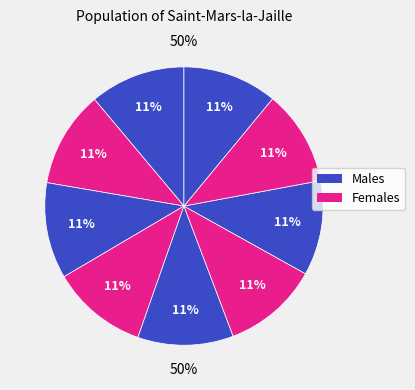

To the nearest percent, what is the combined percentage of 5 and 3?

22%